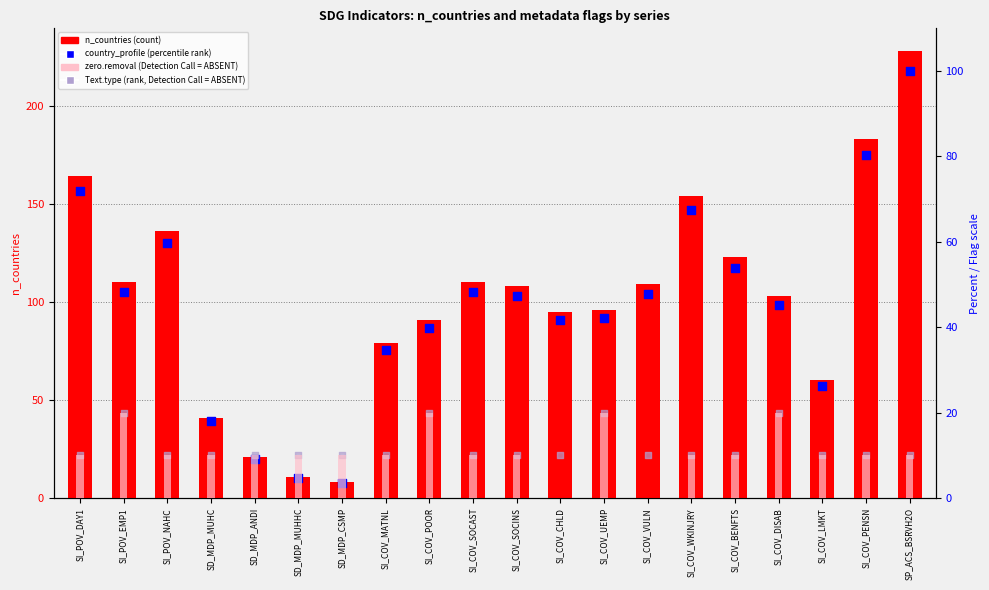

Which series reaches the maximum Y coordinate?

n_countries (count)